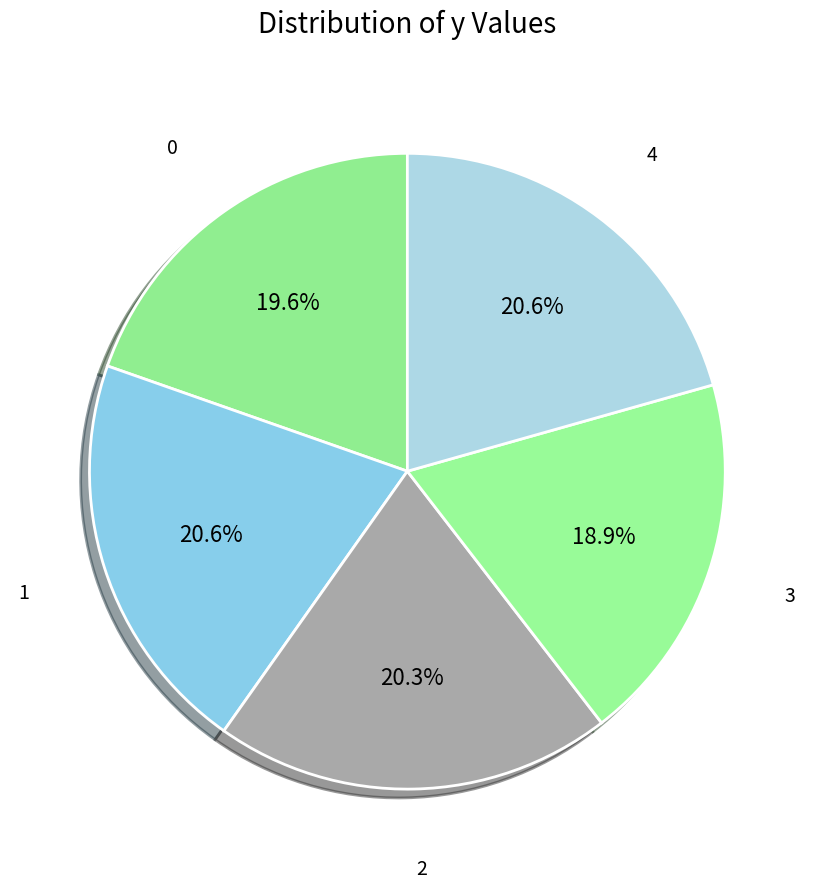

Rank the categories by value from lowest to highest.

3, 0, 2, 1, 4